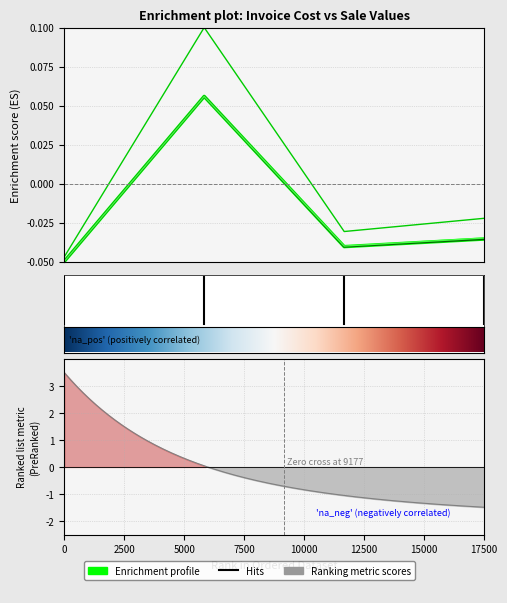

True or false: Custo Liquido and Total de Venda intersect in this chart.

False